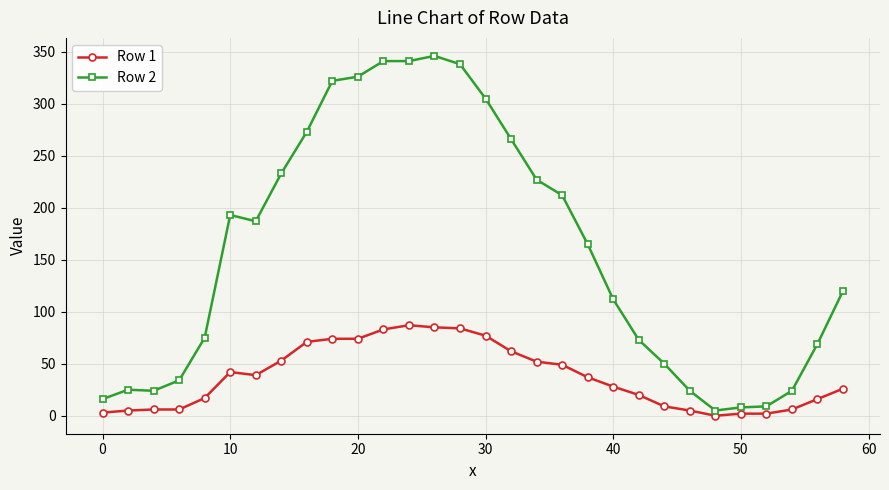

True or false: Row 2 has more than 0 interior local peaks.

True